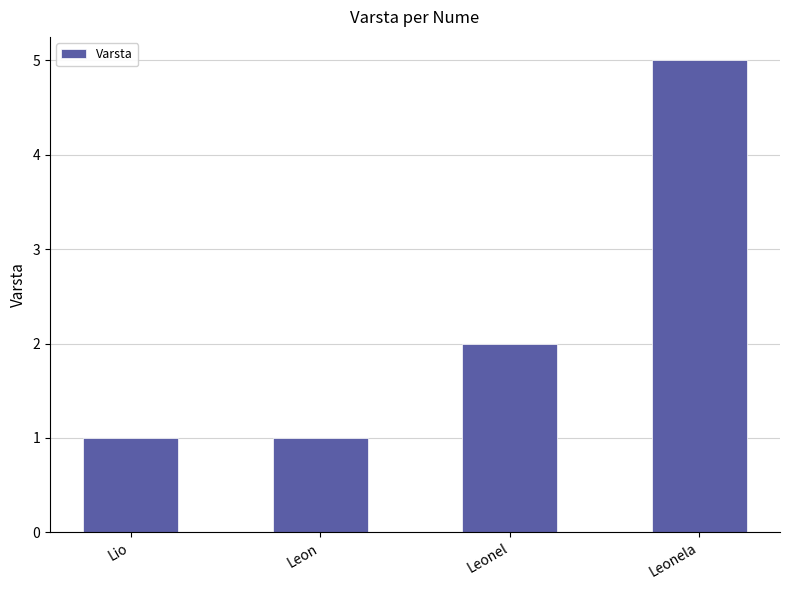

What is the average value?

2